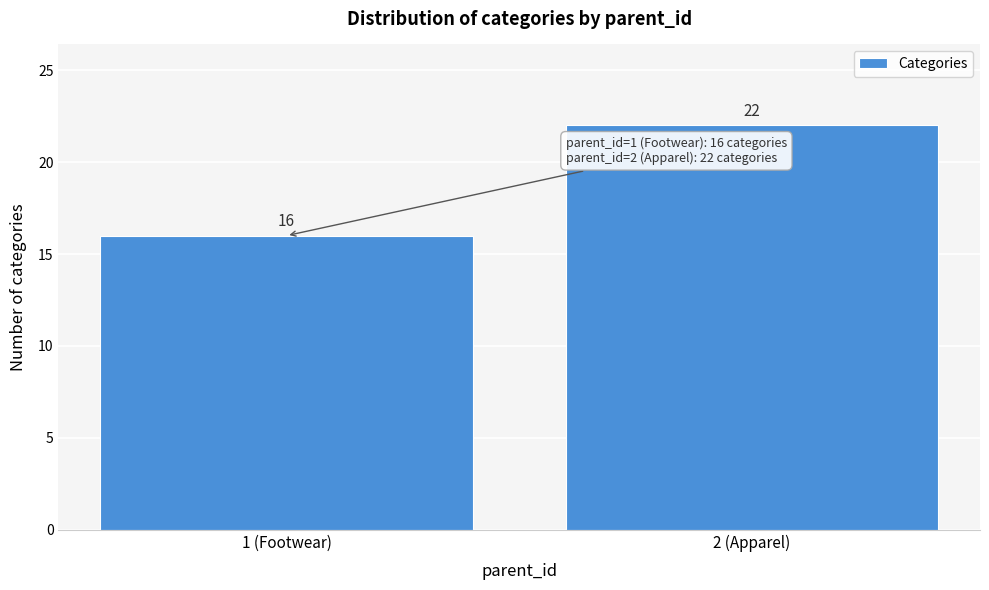

Reading left to right, transcribe all the data shown in this chart.

1 (Footwear)=16	2 (Apparel)=22